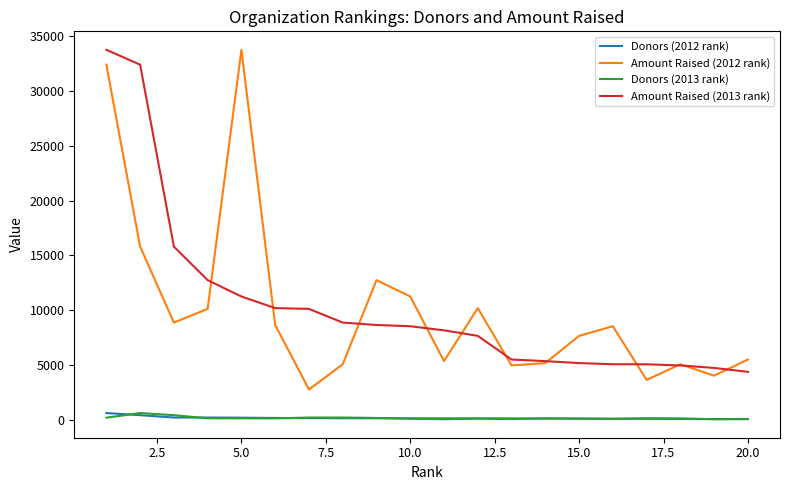

True or false: Amount Raised (2012 rank) and Donors (2013 rank) cross at least once.

False